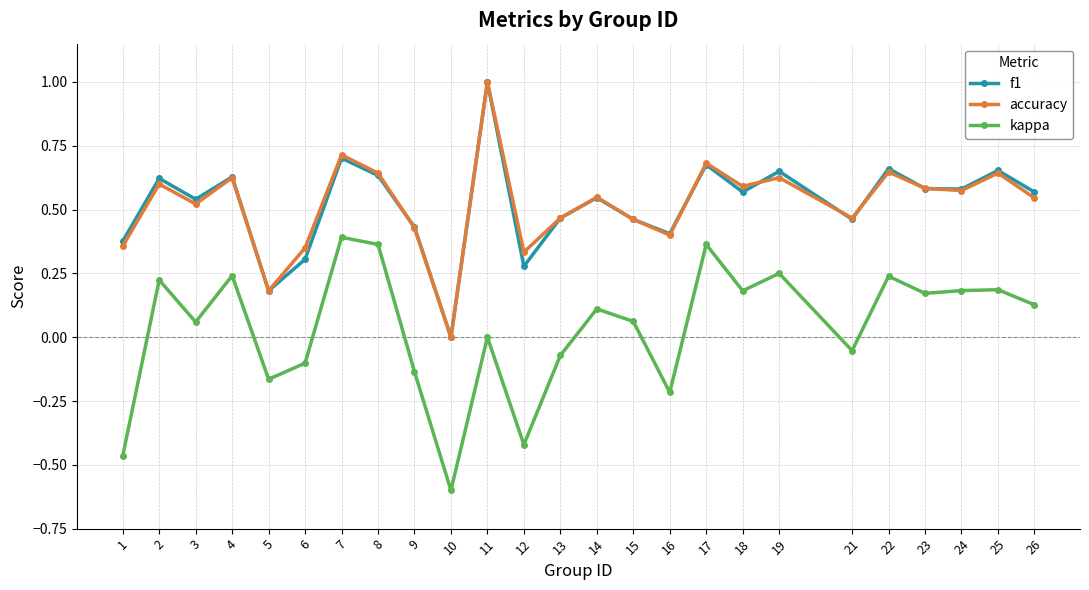

What are all the series names shown in the legend?

f1, accuracy, kappa